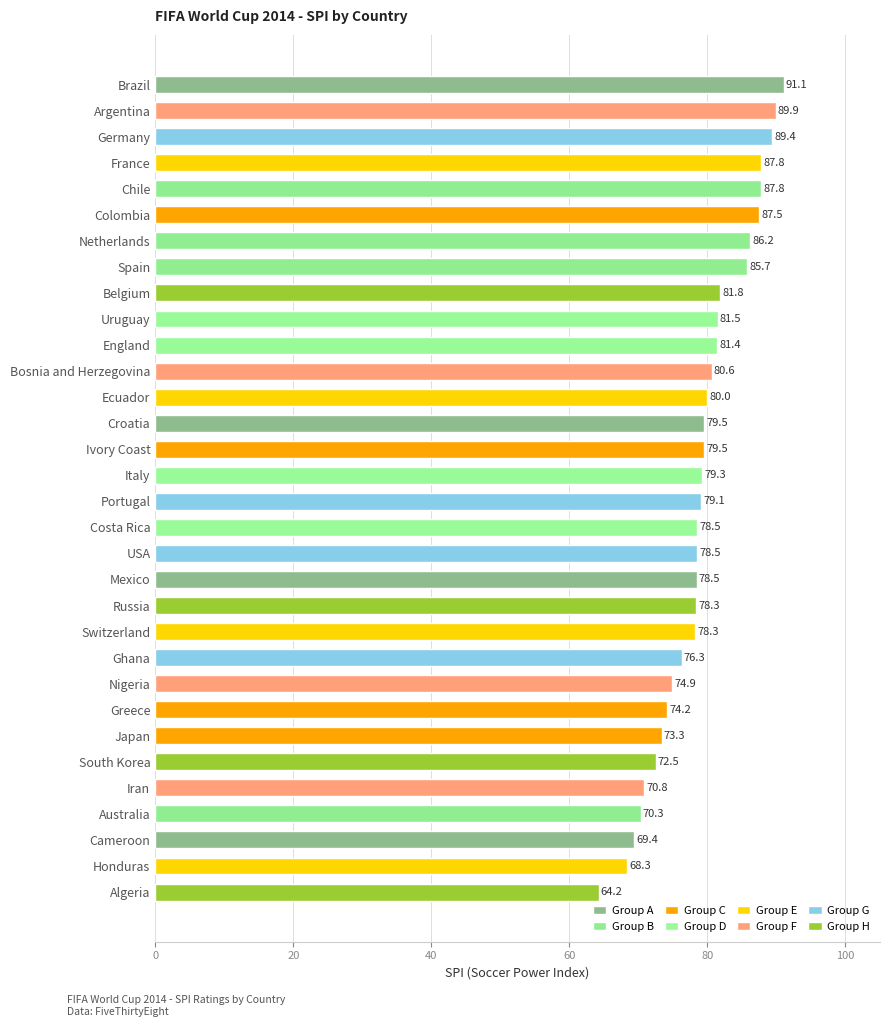

Approximately how many times larger is the value at Algeria compared to Japan?

0.9